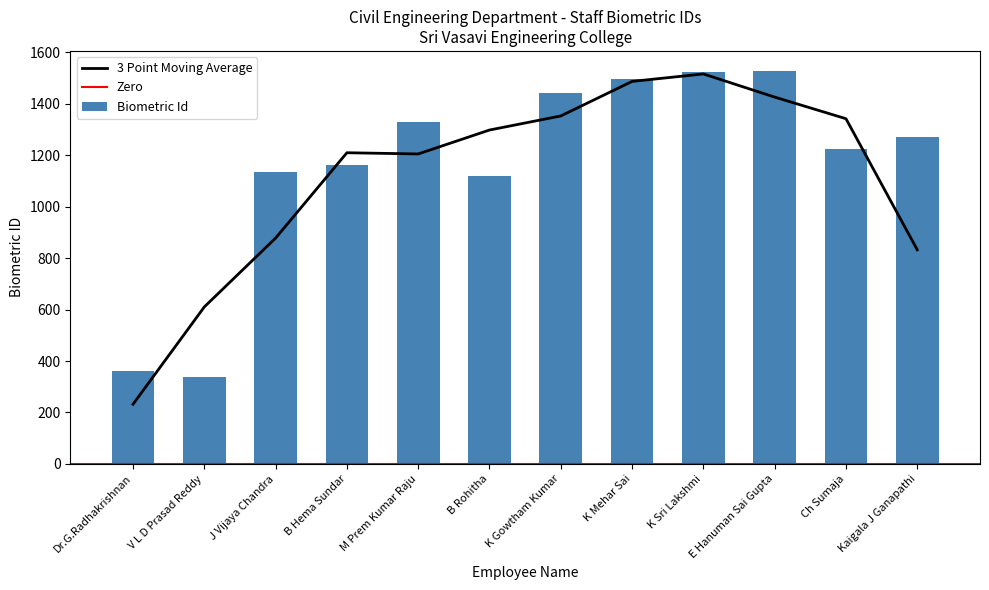

At which label is Biometric Id closest to 932?

B Rohitha